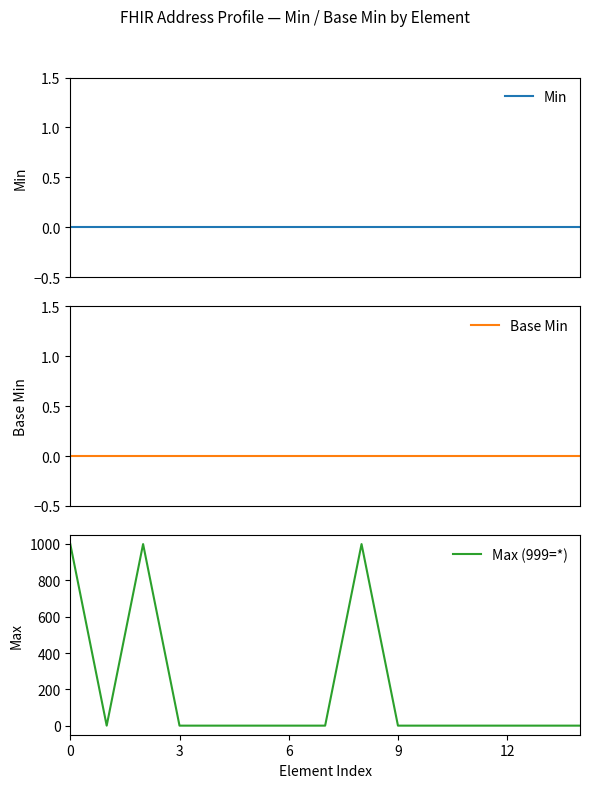

Reading left to right, list all the values displayed in this chart.

Min: 0	0	0	0	0	0	0	0	0	0	0	0	0	0	0
Base Min: 0	0	0	0	0	0	0	0	0	0	0	0	0	0	0
Max (999=*): 999	1	999	1	1	1	1	1	999	1	1	1	1	1	1